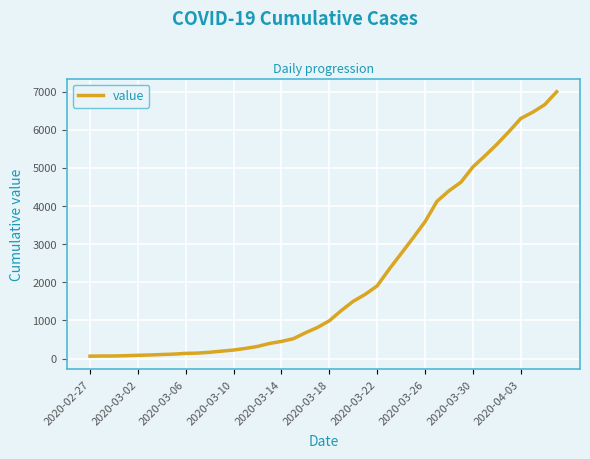

True or false: the data has more than 1 interior local peaks.

False